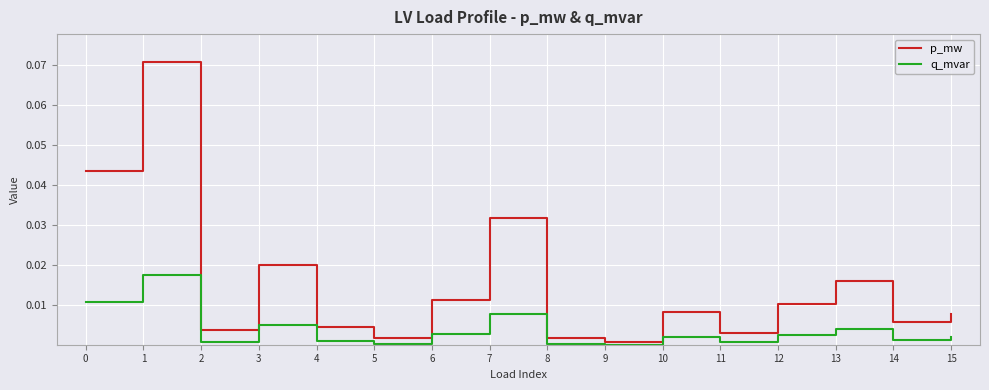

Is the value of p_mw at 10 greater than the value of q_mvar at 15?

Yes